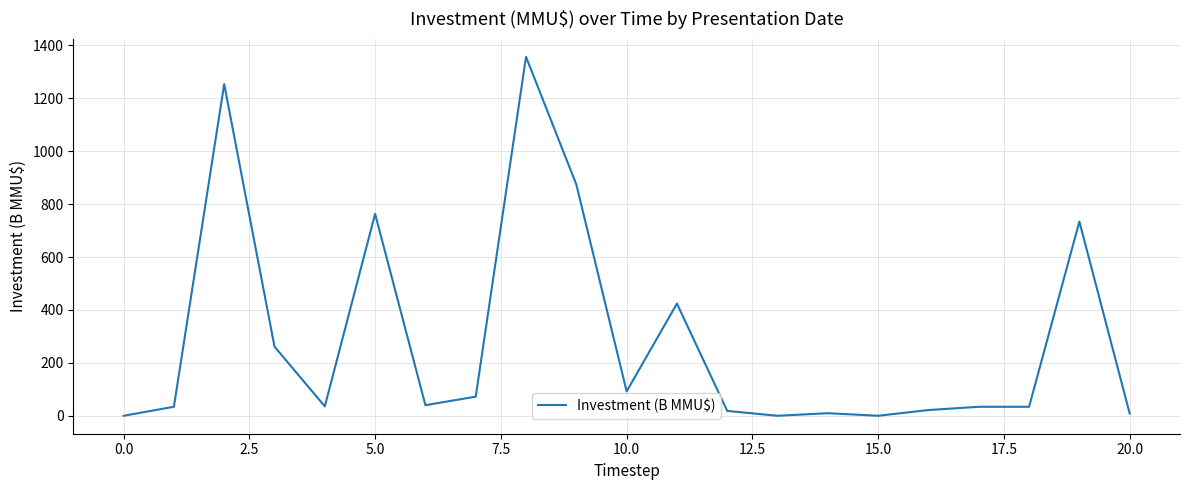

What is the difference between the maximum and minimum values?

1356.6